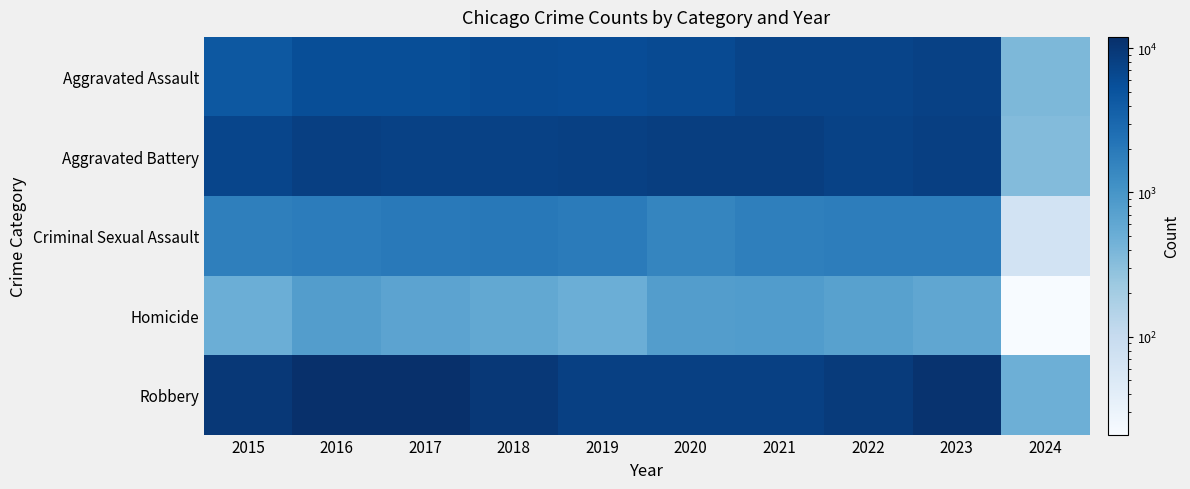

What is the difference between the highest and lowest values at 2020?

7532